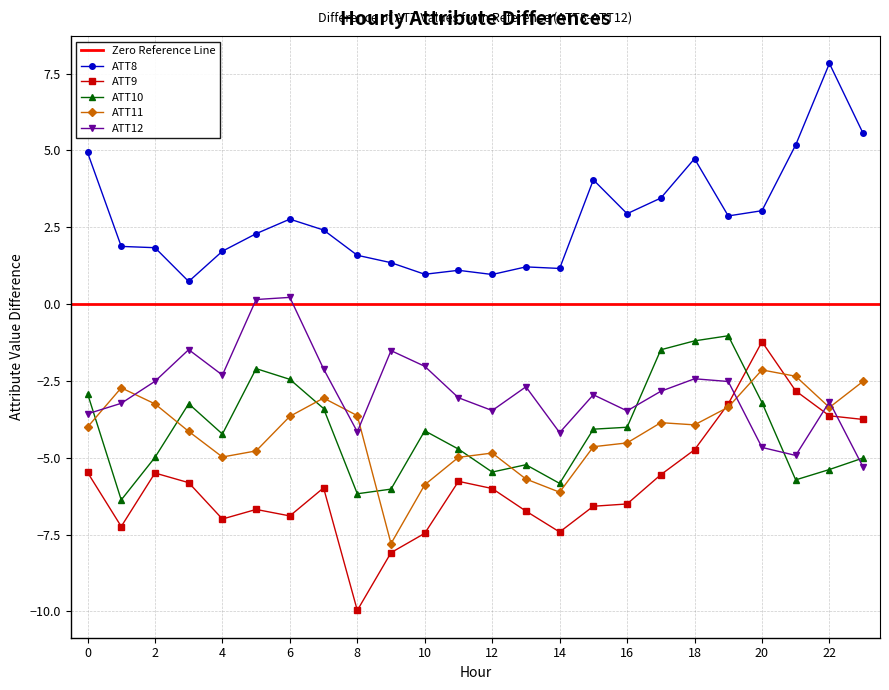

Reading left to right, transcribe all the data shown in this chart.

ATT8: 4.9	1.9	1.8	0.7	1.7	2.3	2.8	2.4	1.6	1.3	1.0	1.1	1.0	1.2	1.2	4.0	2.9	3.4	4.7	2.9	3.0	5.2	7.8	5.6
ATT9: -5.5	-7.2	-5.5	-5.8	-7.0	-6.7	-6.9	-6.0	-10.0	-8.1	-7.5	-5.8	-6.0	-6.7	-7.4	-6.6	-6.5	-5.6	-4.7	-3.2	-1.2	-2.8	-3.6	-3.8
ATT10: -2.9	-6.4	-5.0	-3.2	-4.2	-2.1	-2.4	-3.4	-6.2	-6.0	-4.1	-4.7	-5.5	-5.2	-5.8	-4.1	-4.0	-1.5	-1.2	-1.0	-3.2	-5.7	-5.4	-5.0
ATT11: -4.0	-2.7	-3.2	-4.1	-5.0	-4.8	-3.7	-3.1	-3.6	-7.8	-5.9	-5.0	-4.8	-5.7	-6.1	-4.6	-4.5	-3.9	-3.9	-3.4	-2.1	-2.3	-3.4	-2.5
ATT12: -3.6	-3.2	-2.5	-1.5	-2.3	0.1	0.2	-2.1	-4.2	-1.5	-2.0	-3.0	-3.5	-2.7	-4.2	-3.0	-3.5	-2.8	-2.4	-2.5	-4.7	-4.9	-3.2	-5.3